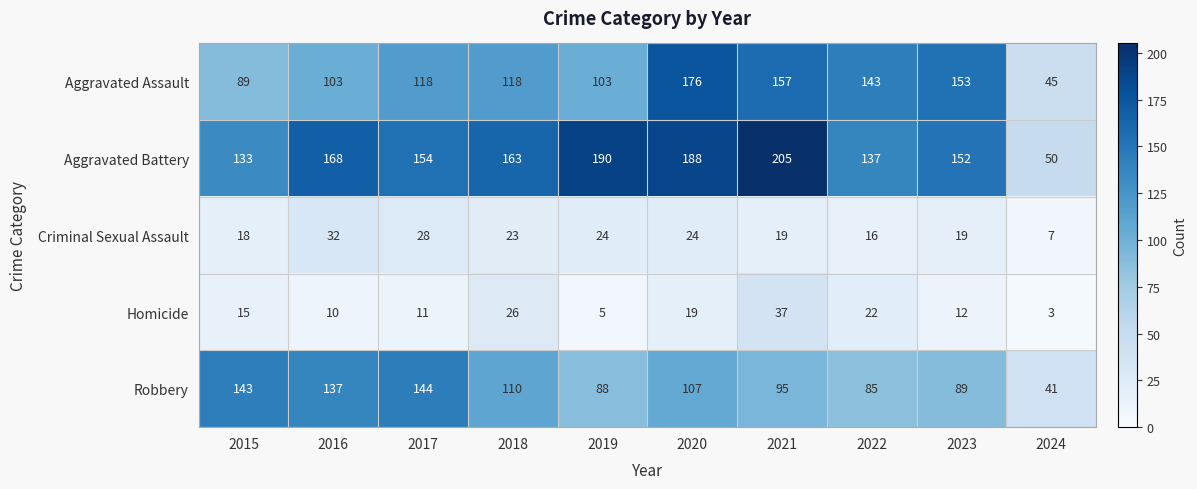

What is the difference between the maximum and minimum values in the Aggravated Battery series?

155